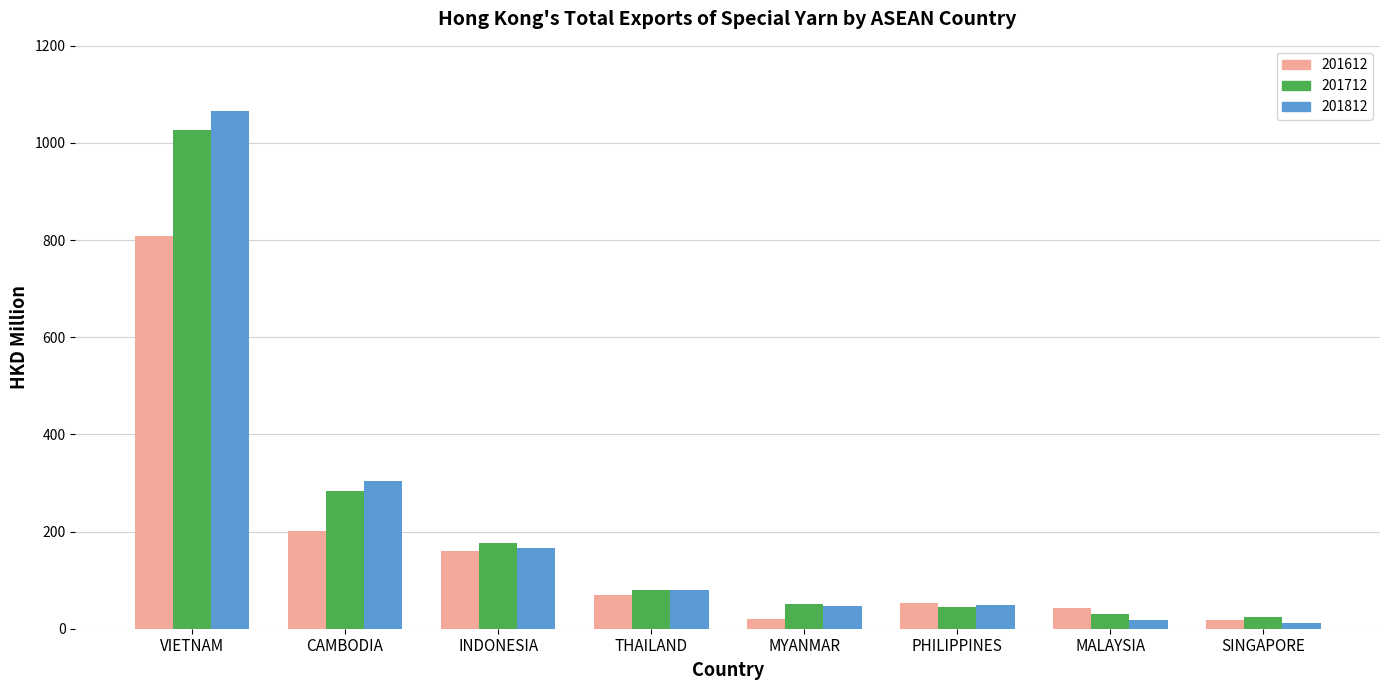

At which label does 201812 reach its peak?

VIETNAM